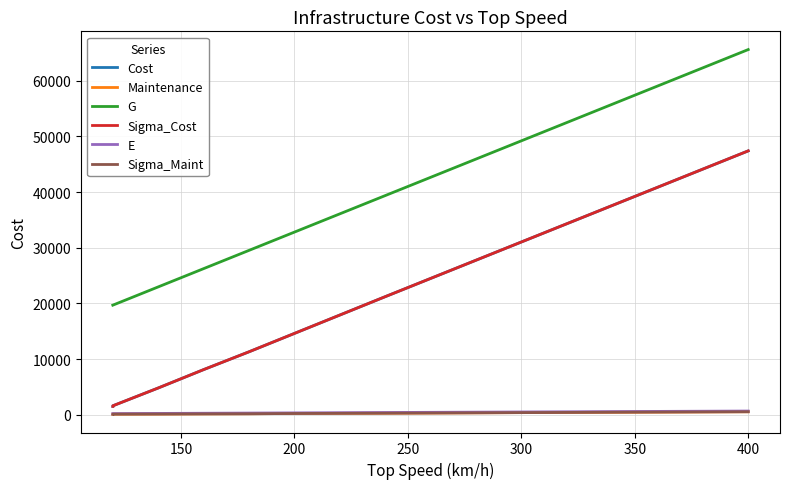

What is the difference between the maximum and minimum values in the Sigma_Maint series?

450